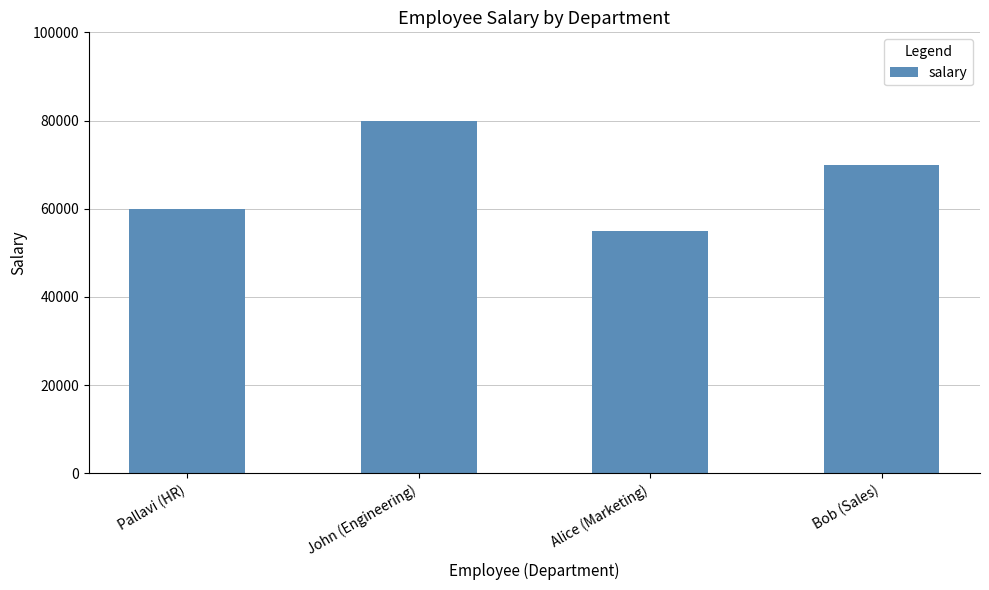

What is the approximate value at John (Engineering)?

80000